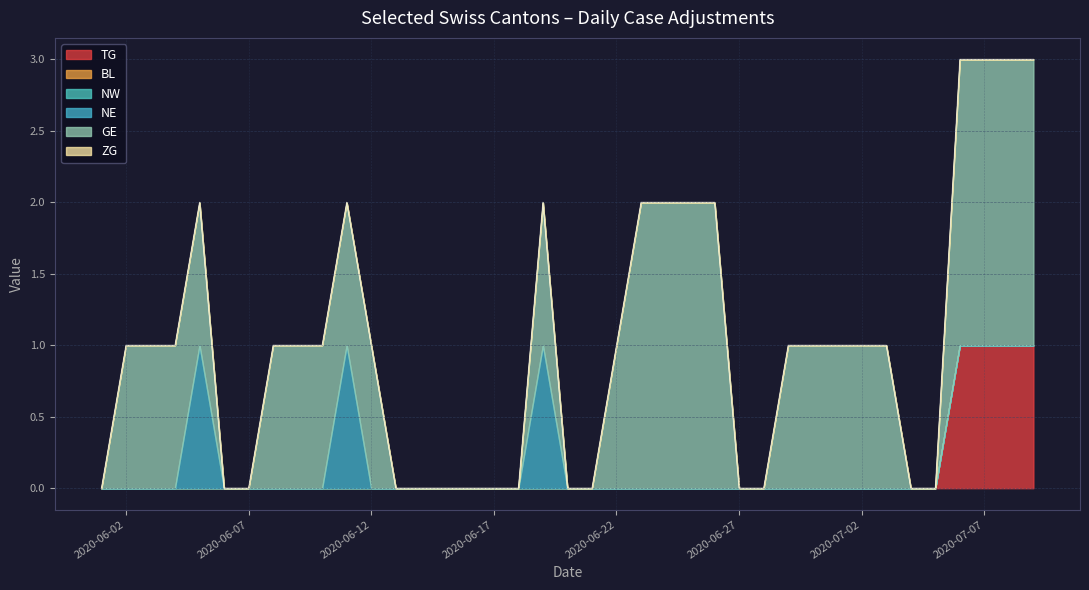

Does the chart display data point markers on the line(s)?

No